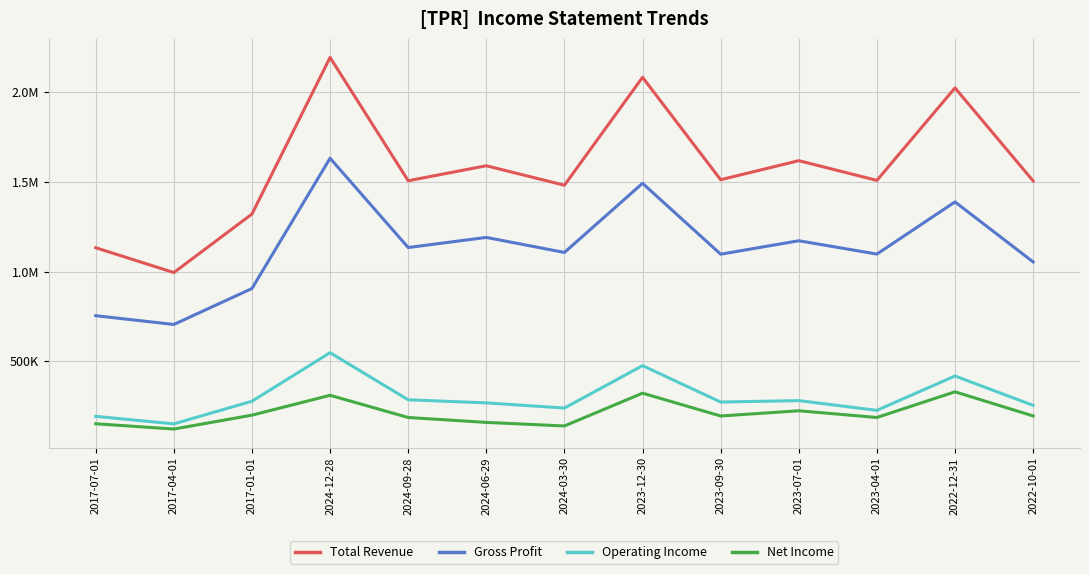

What are all the series names shown in the legend?

Total Revenue, Gross Profit, Operating Income, Net Income